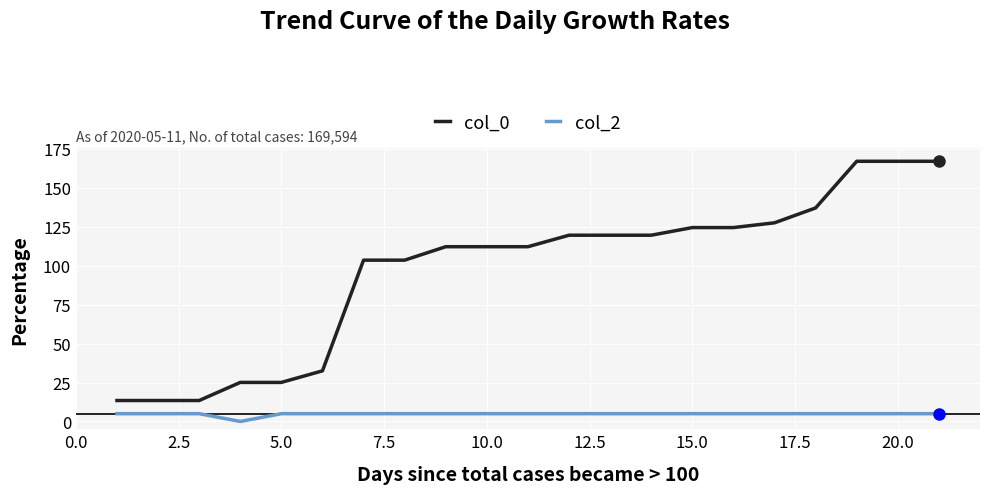

Rank the series by their average value, from lowest to highest.

col_2, col_0